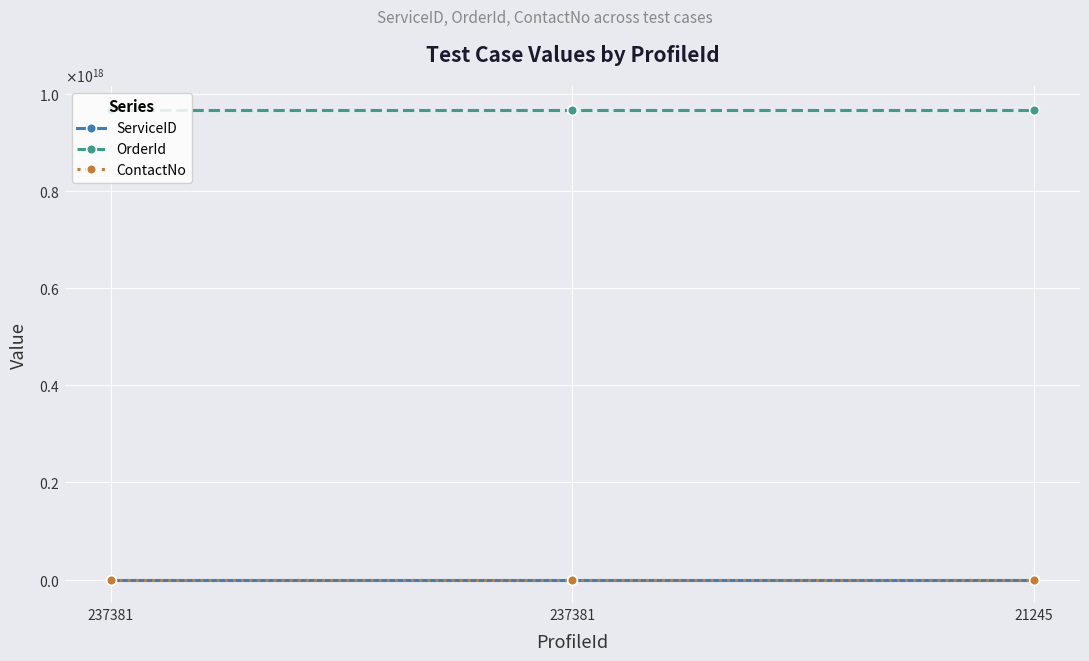

Does the chart have visible grid lines?

Yes